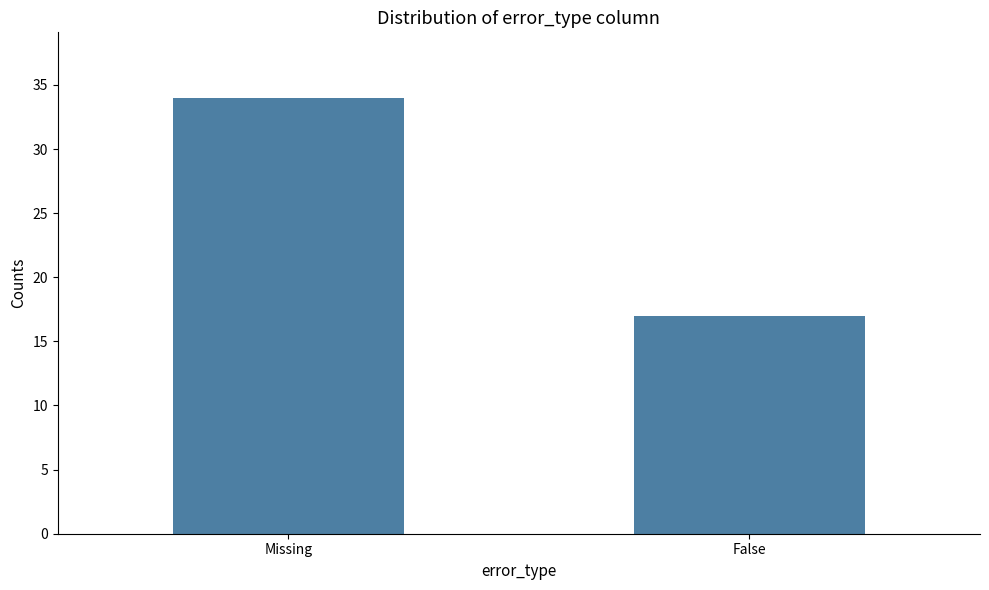

What is the minimum value shown in the chart?

17